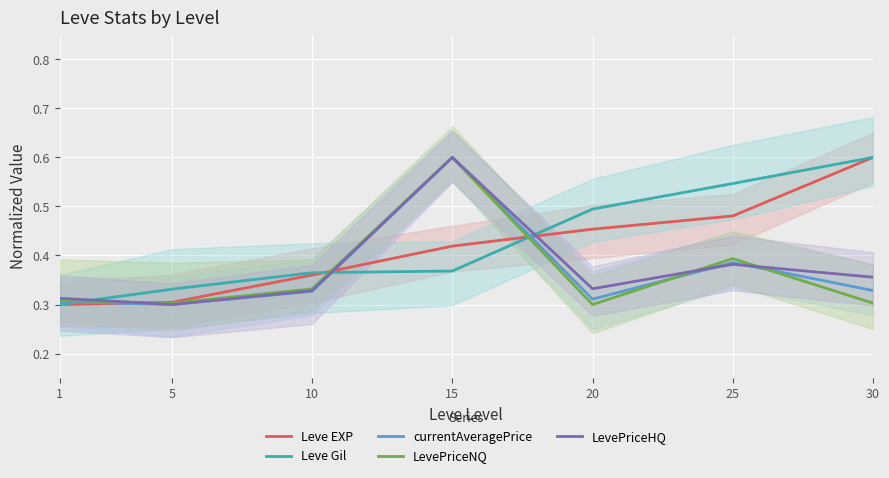

Is this an area chart (filled region under the line)?

No